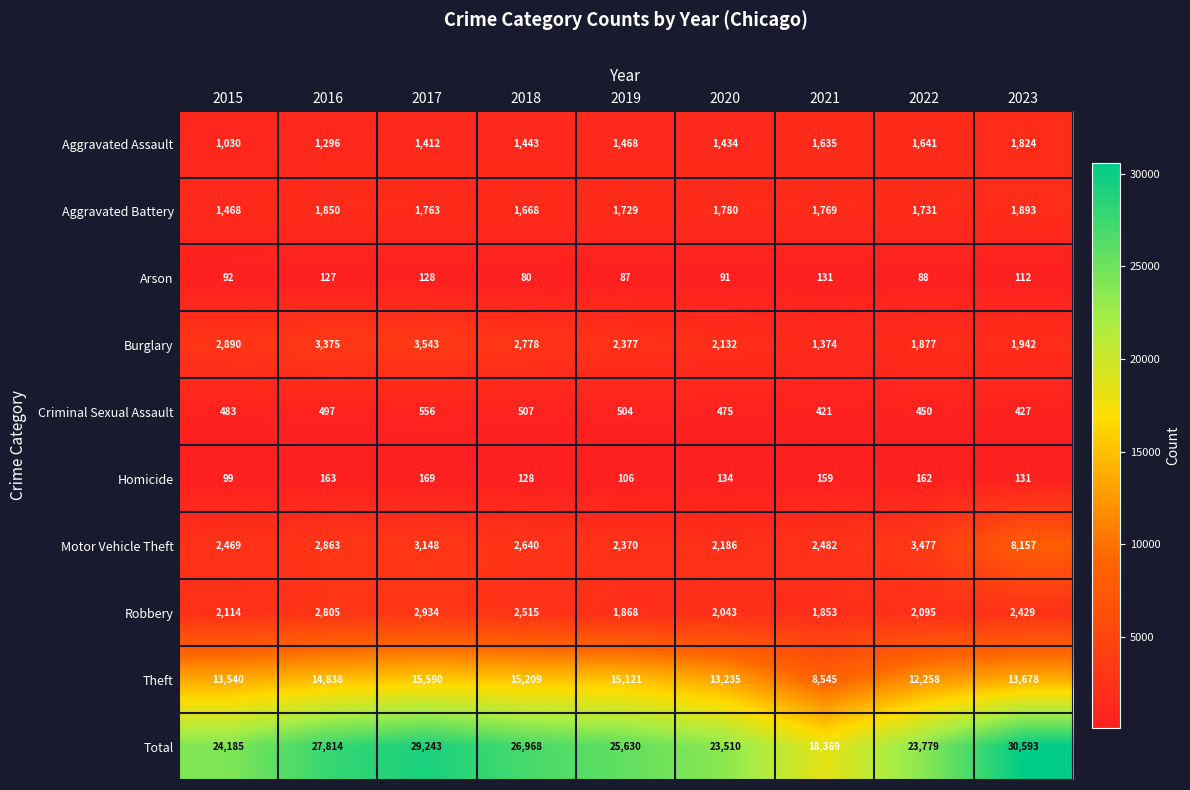

At which label is Theft closest to 12067?

2022